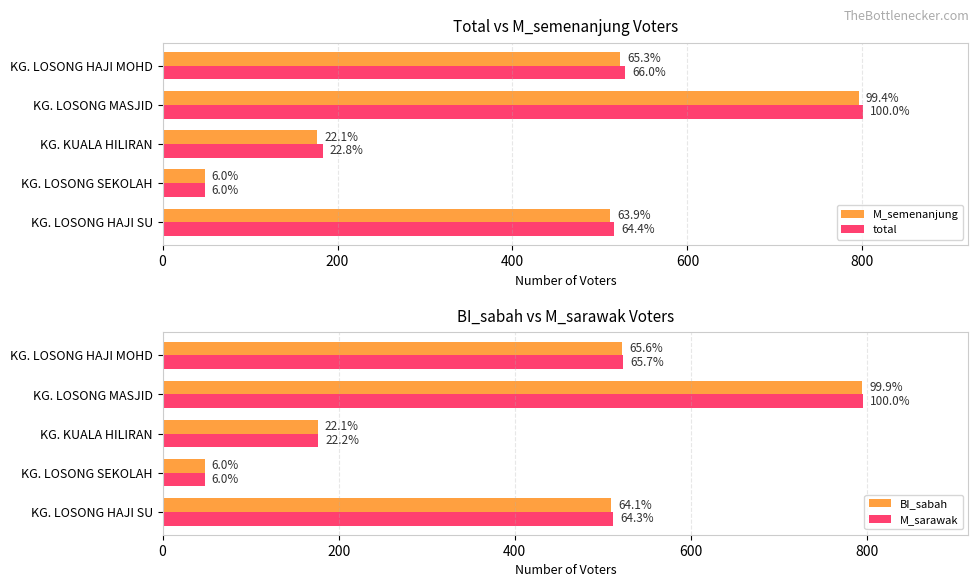

Which series changed the most between KG. KUALA HILIRAN and KG. LOSONG MASJID?

M_semenanjung